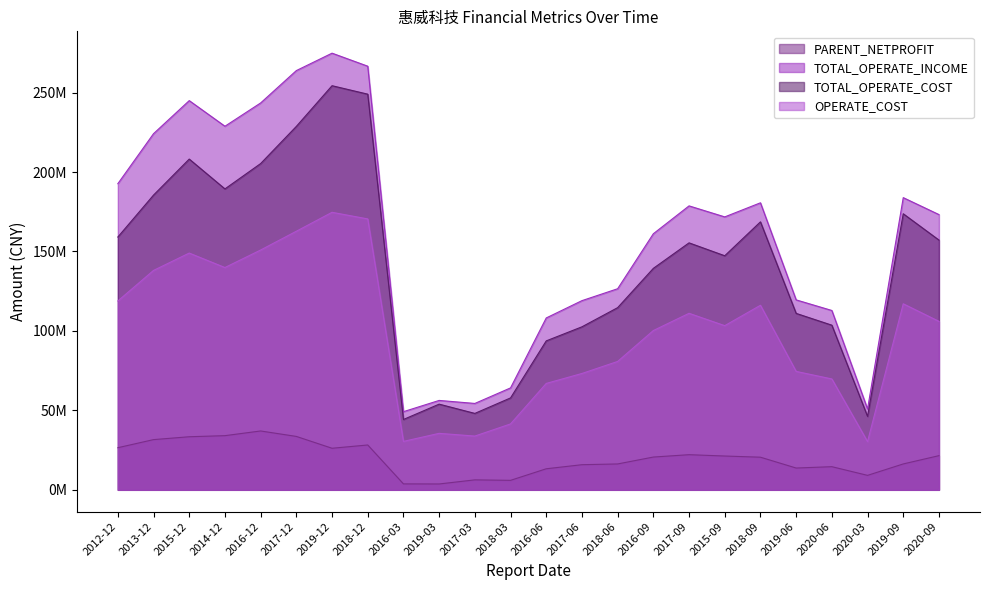

At which label is PARENT_NETPROFIT closest to 20366304?

2018-09